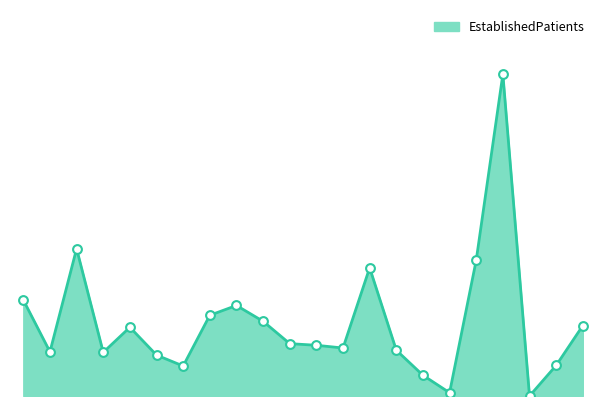

Does the chart have visible grid lines?

No